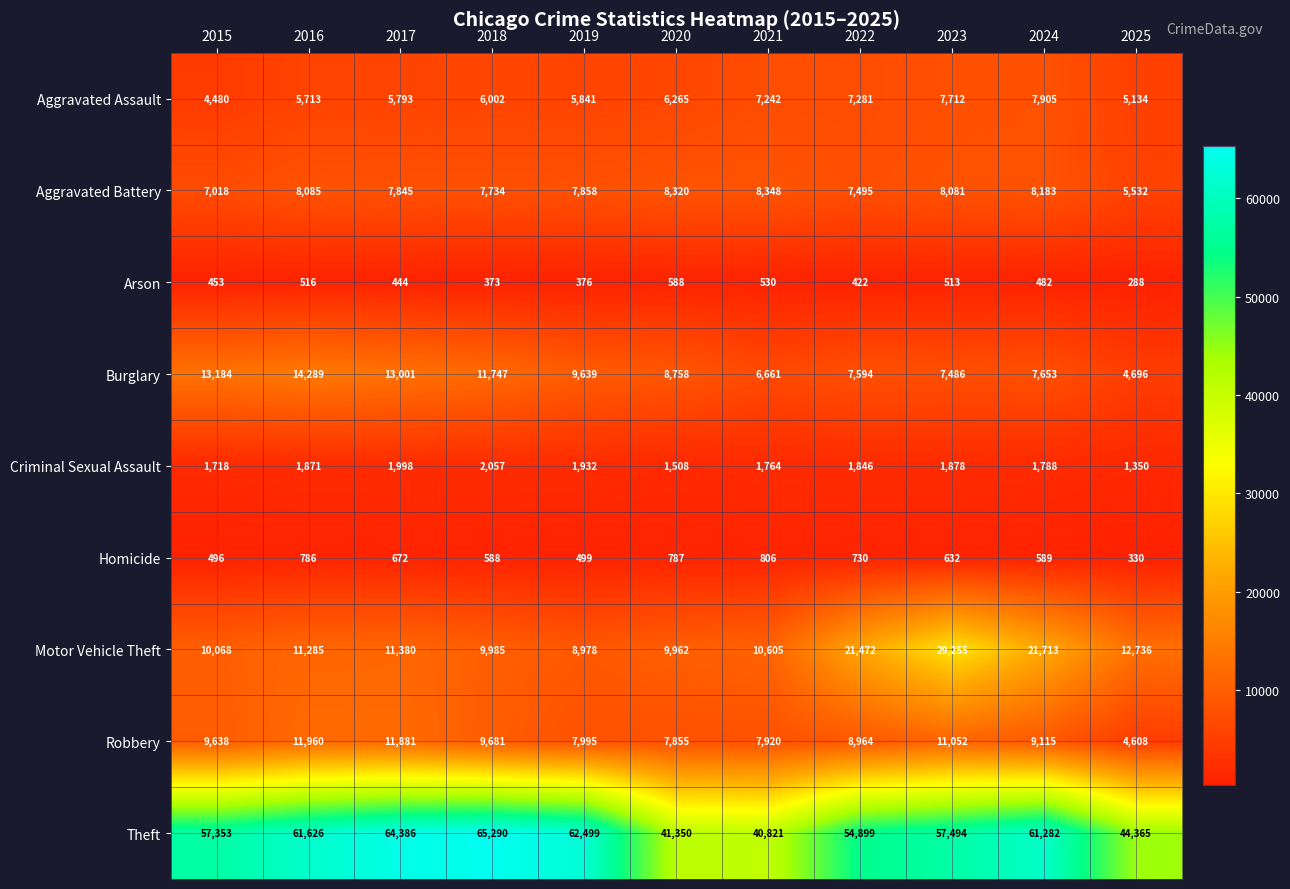

At which label does Homicide first exceed 632?

2016